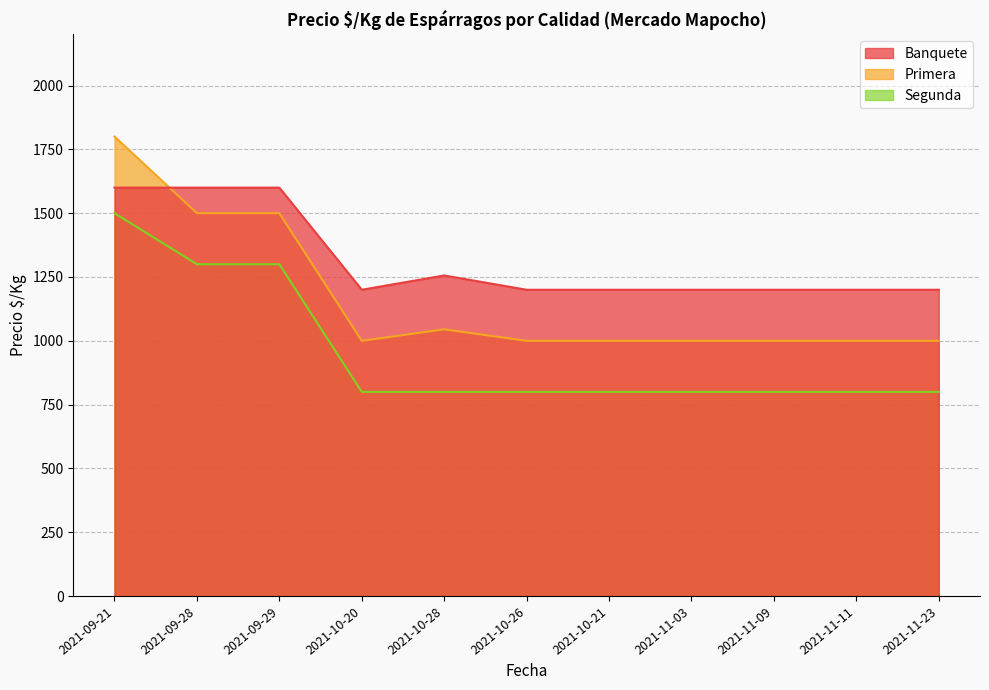

Does the chart have visible grid lines?

Yes